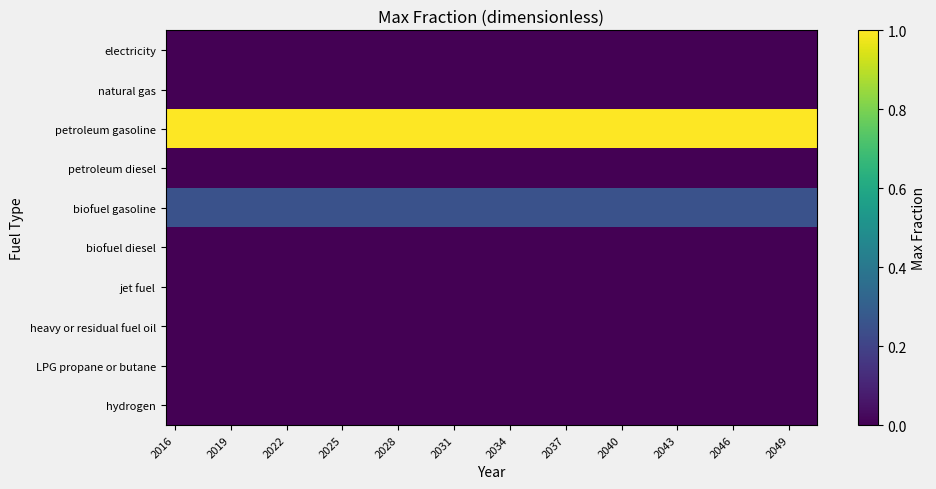

At which category is the sum across all series the highest?

2016